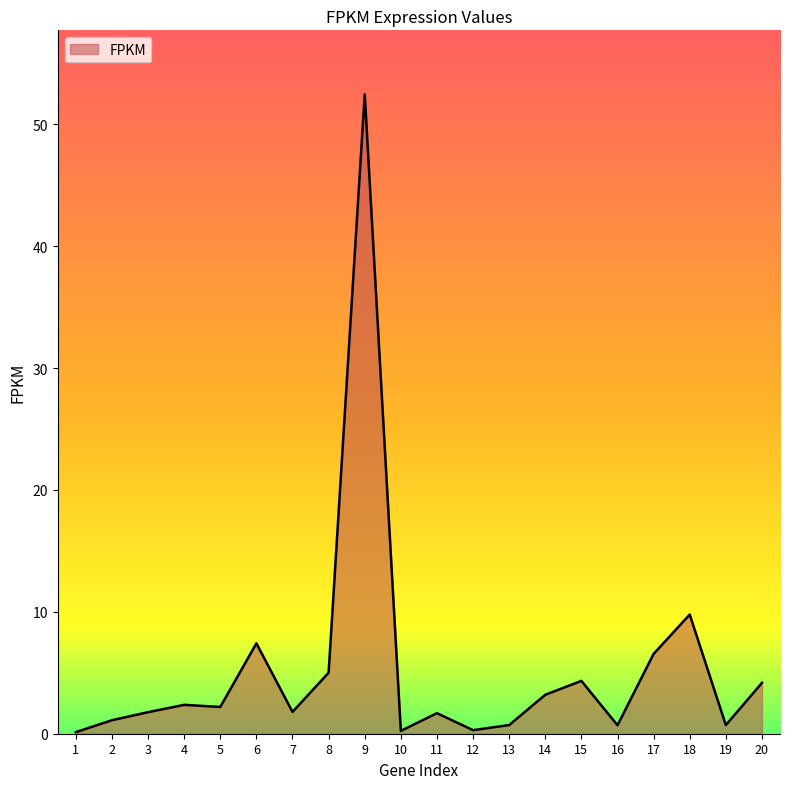

What is the approximate value at 9?

52.5